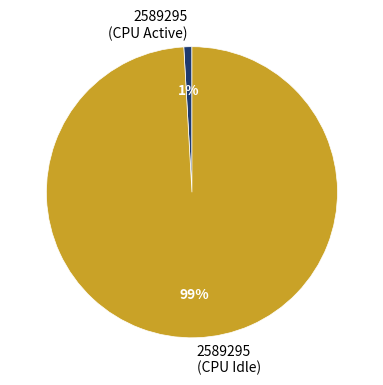

What is the majority slice?

2589295 (CPU Idle)